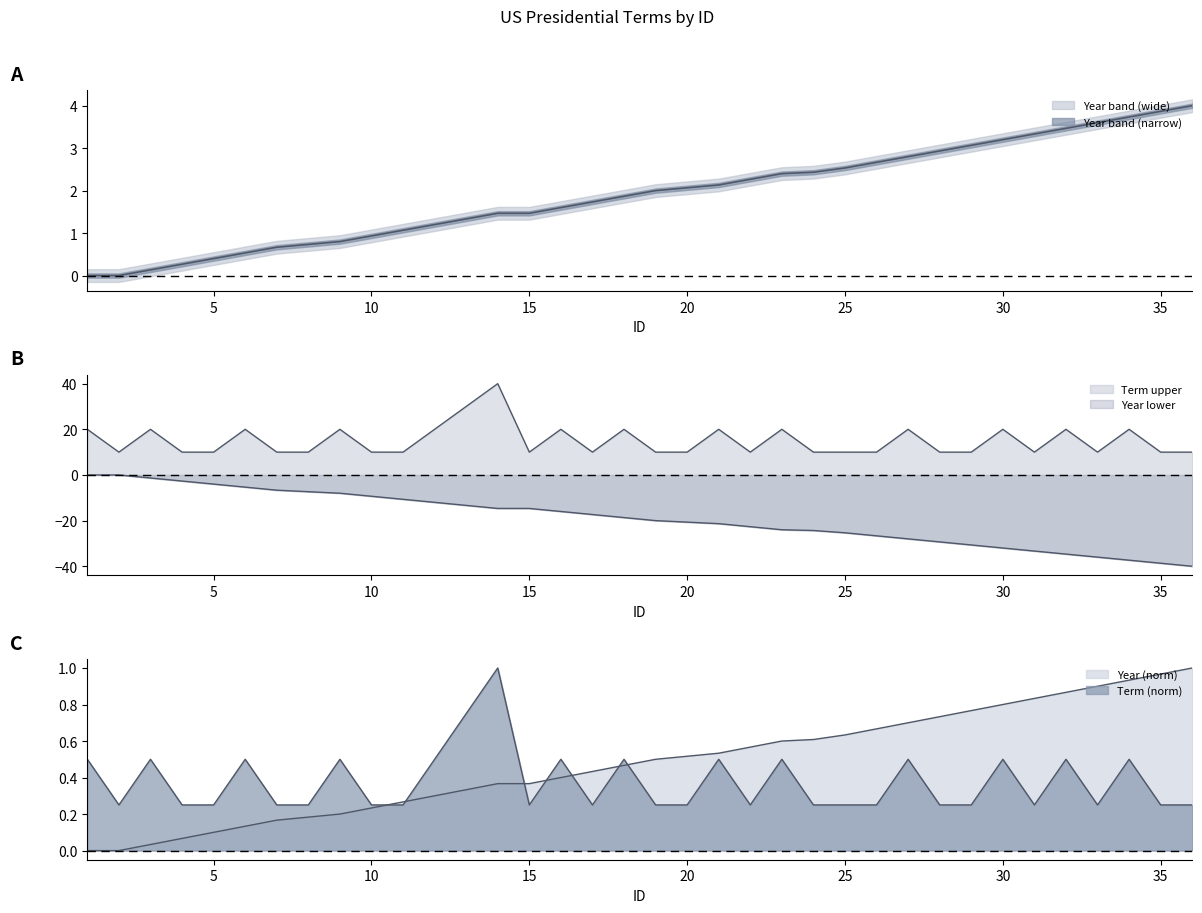

Reading left to right, list all the values displayed in this chart.

Year: 0.0	0.0	0.1	0.3	0.4	0.5	0.7	0.7	0.8	0.9	1.1	1.2	1.3	1.5	1.5	1.6	1.7	1.9	2.0	2.1	2.1	2.3	2.4	2.4	2.5	2.7	2.8	2.9	3.1	3.2	3.3	3.5	3.6	3.7	3.9	4.0
Term: 20.0	10.0	20.0	10.0	10.0	20.0	10.0	10.0	20.0	10.0	10.0	20.0	30.0	40.0	10.0	20.0	10.0	20.0	10.0	10.0	20.0	10.0	20.0	10.0	10.0	10.0	20.0	10.0	10.0	20.0	10.0	20.0	10.0	20.0	10.0	10.0